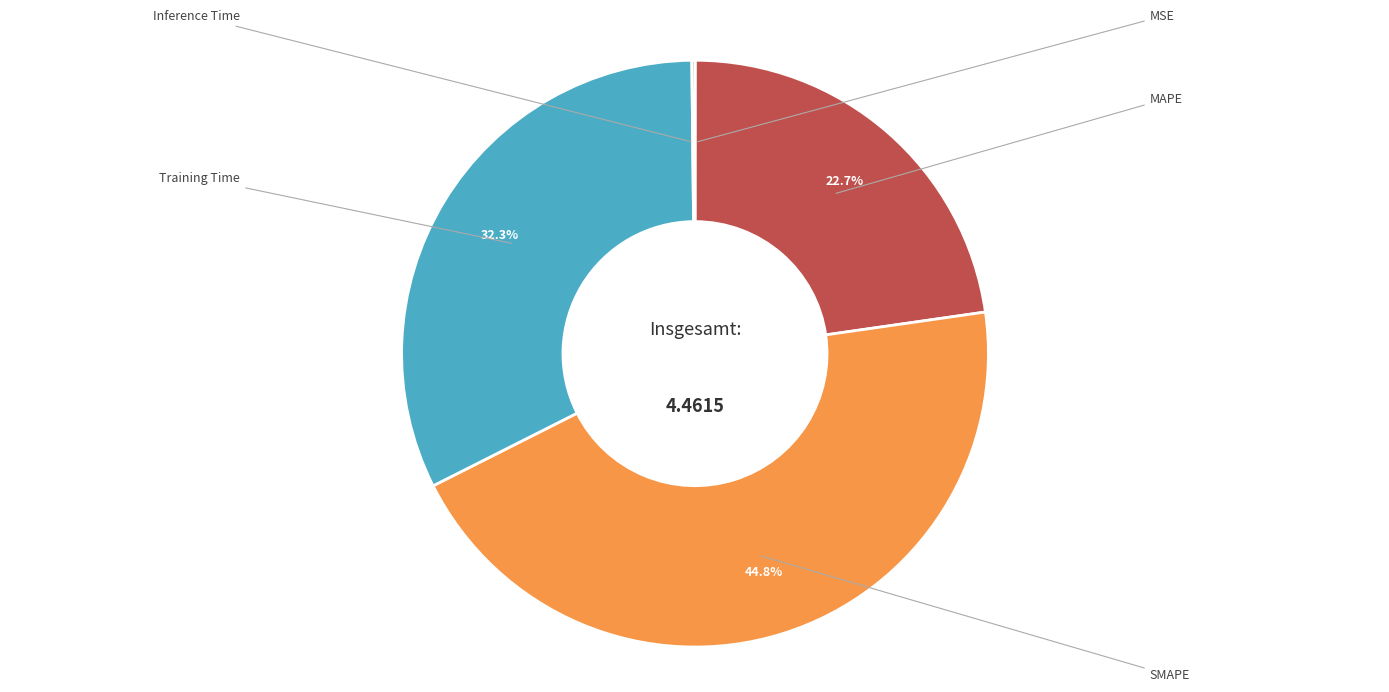

Does any single category account for the majority?

No